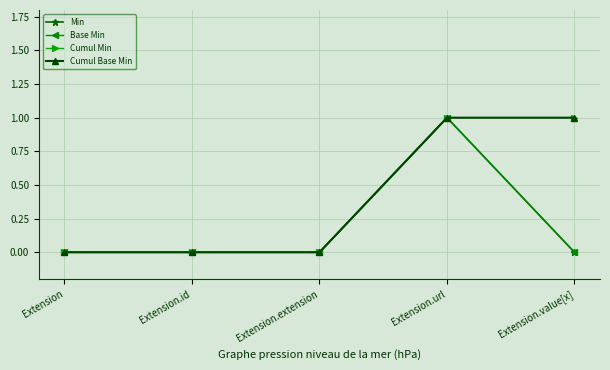

True or false: Cumul Min and Cumul Base Min intersect in this chart.

False